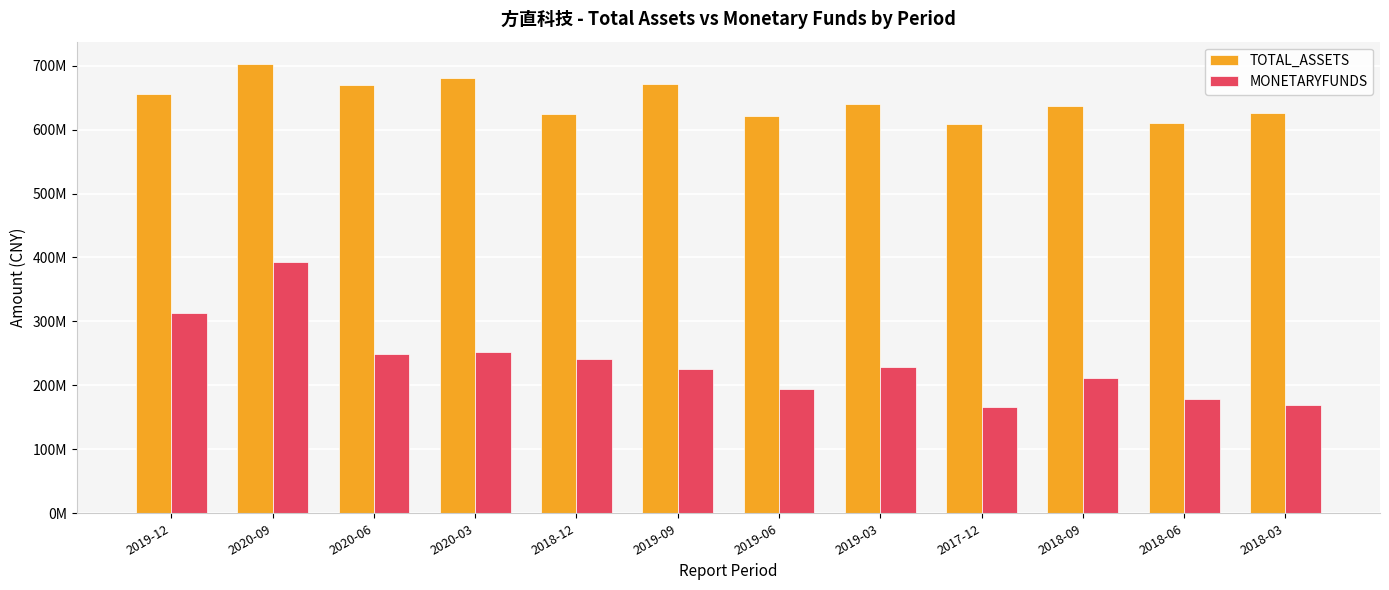

Reading left to right, list all the values displayed in this chart.

TOTAL_ASSETS: 2019-12=655996154.0	2020-09=702323364.1	2020-06=669620507.7	2020-03=680682990.0	2018-12=624266087.2	2019-09=670621550.6	2019-06=620768639.8	2019-03=639408163.2	2017-12=608796383.2	2018-09=637457954.5	2018-06=609718638.9	2018-03=626582407.6
MONETARYFUNDS: 2019-12=313625415.8	2020-09=393615815.3	2020-06=248788815.1	2020-03=251638814.5	2018-12=241150175.6	2019-09=226062462.0	2019-06=194641060.4	2019-03=229315105.7	2017-12=166476159.1	2018-09=211625513.3	2018-06=178739823.8	2018-03=168771057.1